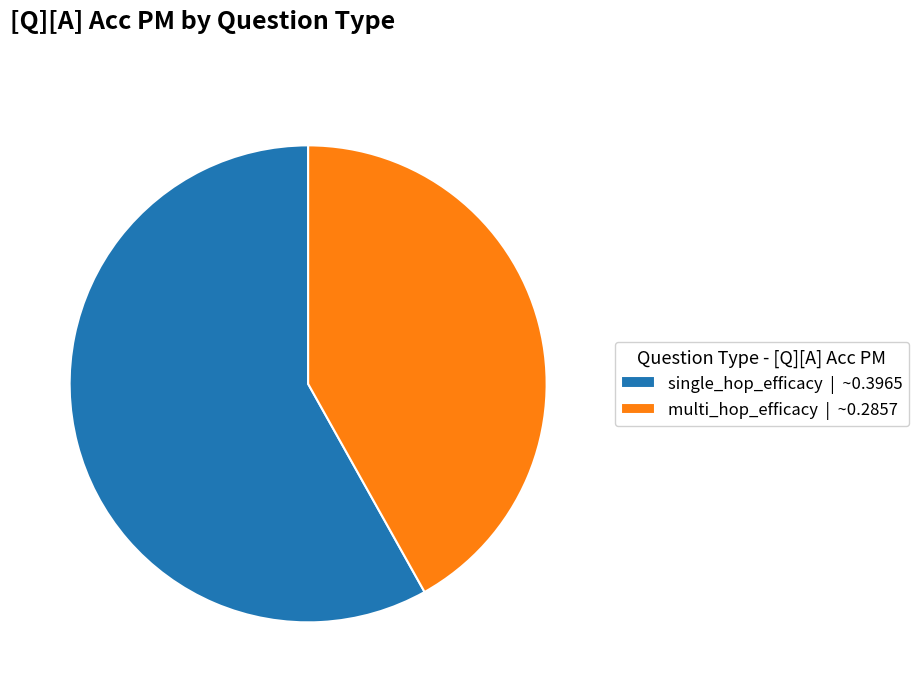

How many segments does this pie chart have?

2